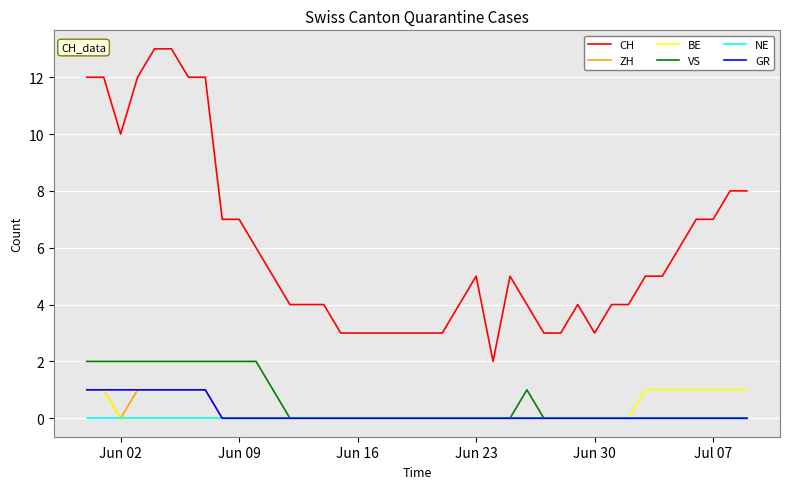

What are all the series names shown in the legend?

CH, ZH, BE, VS, NE, GR